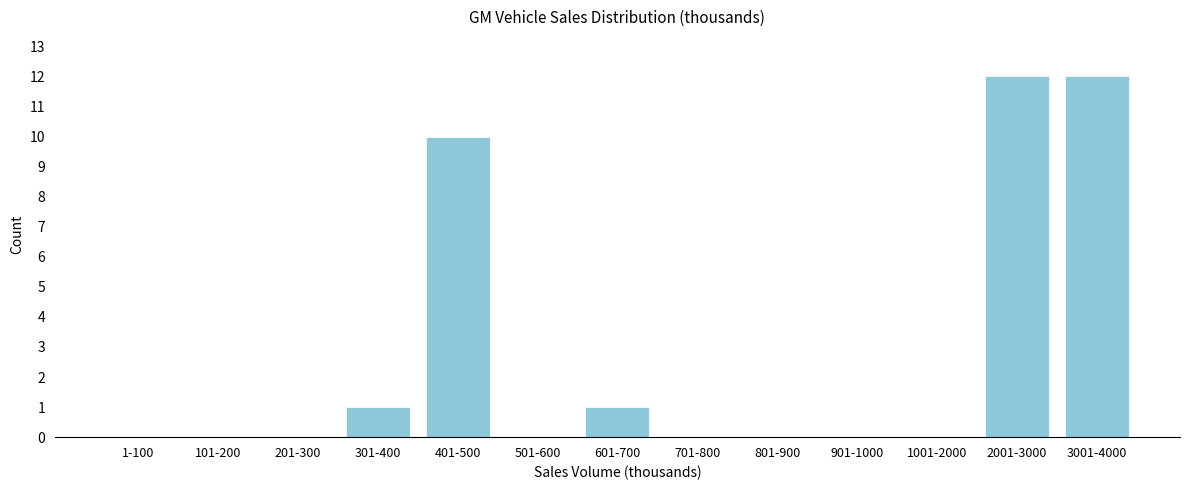

Reading left to right, extract all data points from this chart.

1-100=0	101-200=0	201-300=0	301-400=1	401-500=10	501-600=0	601-700=1	701-800=0	801-900=0	901-1000=0	1001-2000=0	2001-3000=12	3001-4000=12